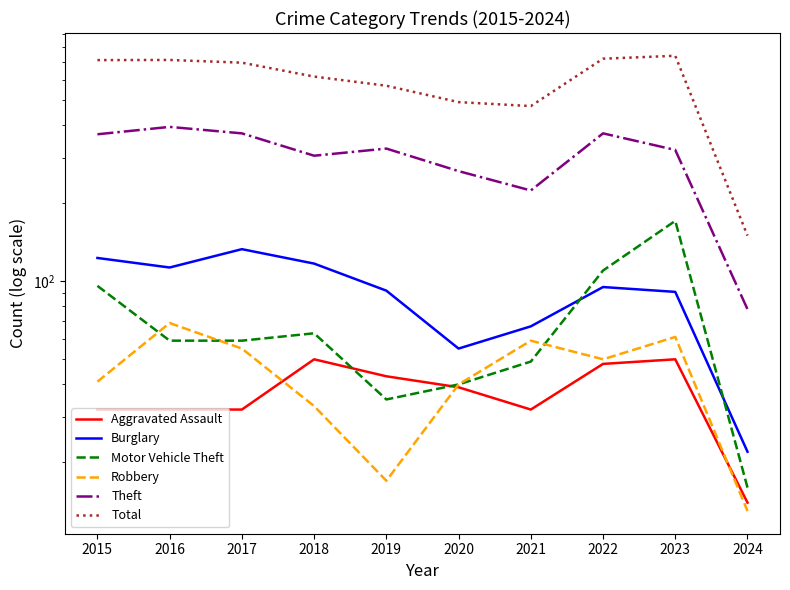

The value of Aggravated Assault at 2017 is 32. True or false?

True